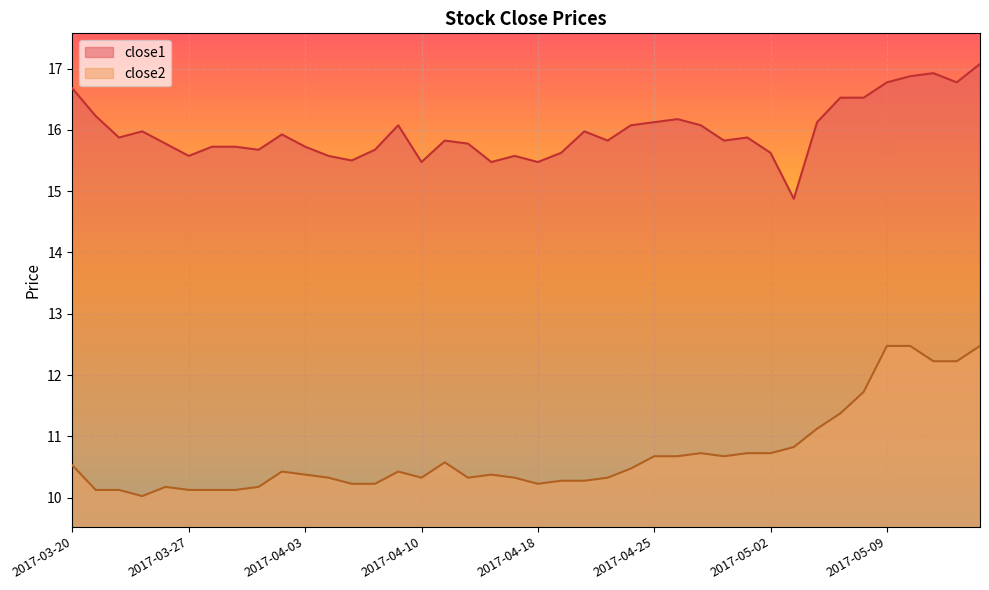

What is the difference between the maximum and second lowest values in the close1 series?

1.6